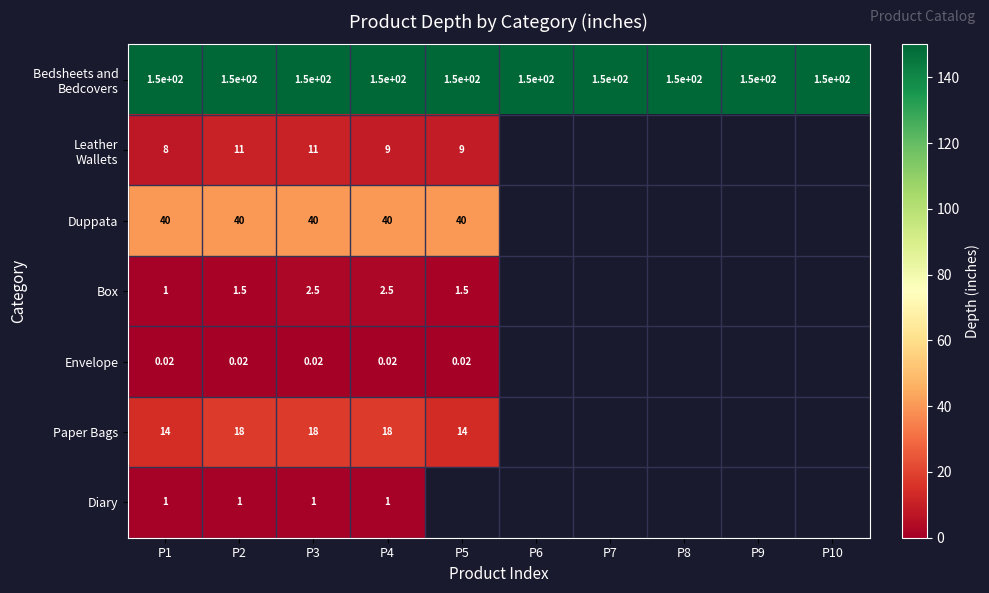

Is the value of Paper Bags at P2 greater than the value of Box at P1?

Yes